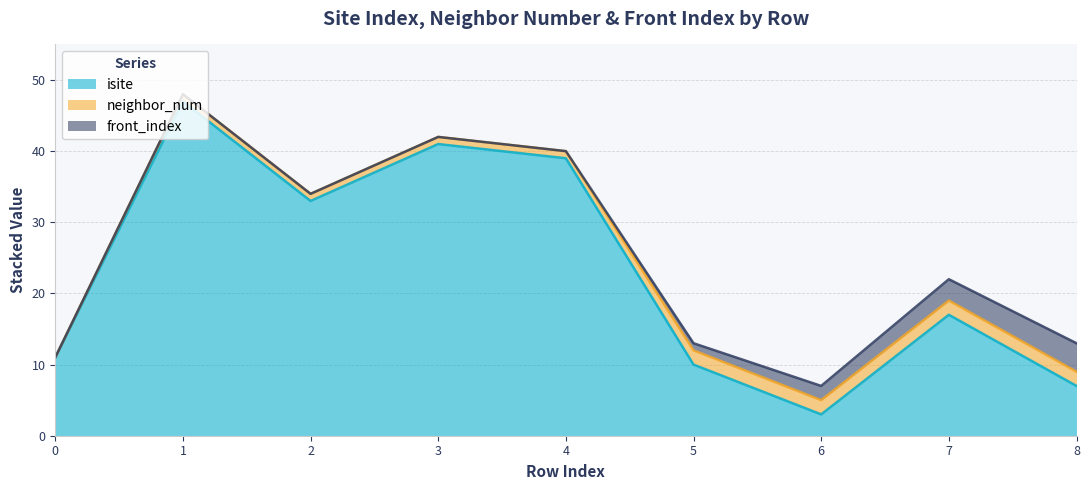

List the series in order of their peak value, lowest first.

neighbor_num, front_index, isite